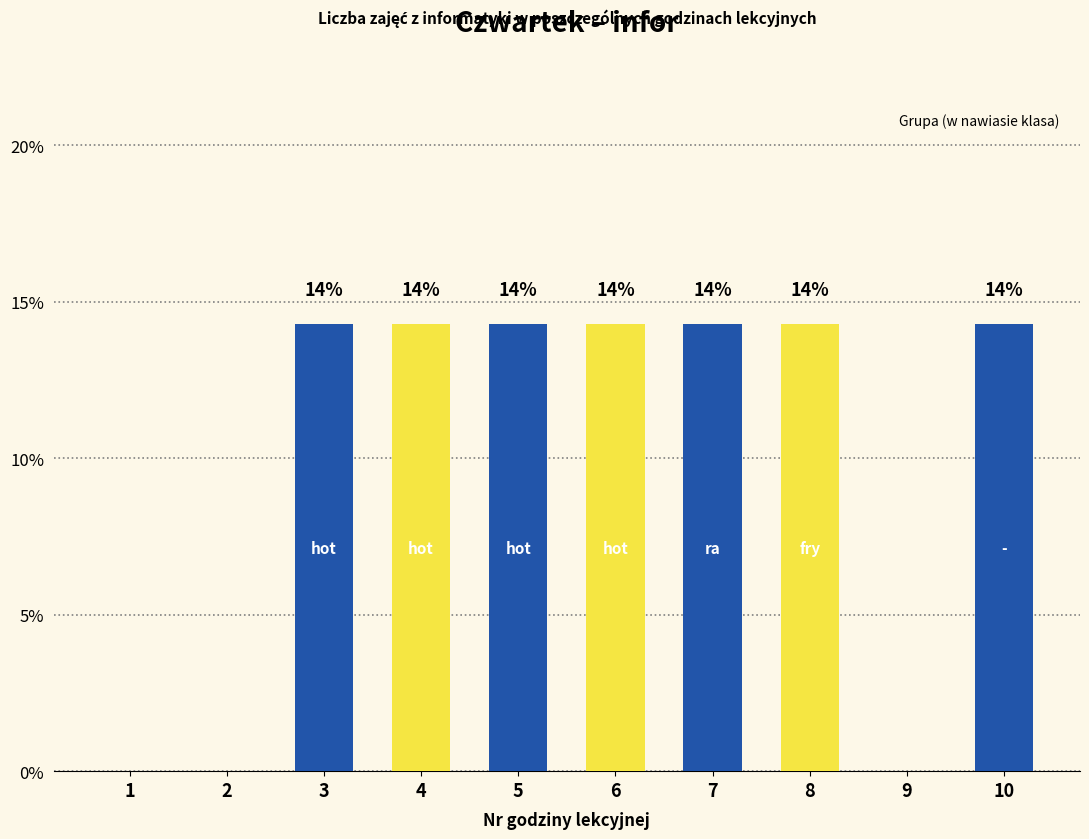

Rank the categories by value from lowest to highest.

1, 2, 9, 3, 4, 5, 6, 7, 8, 10